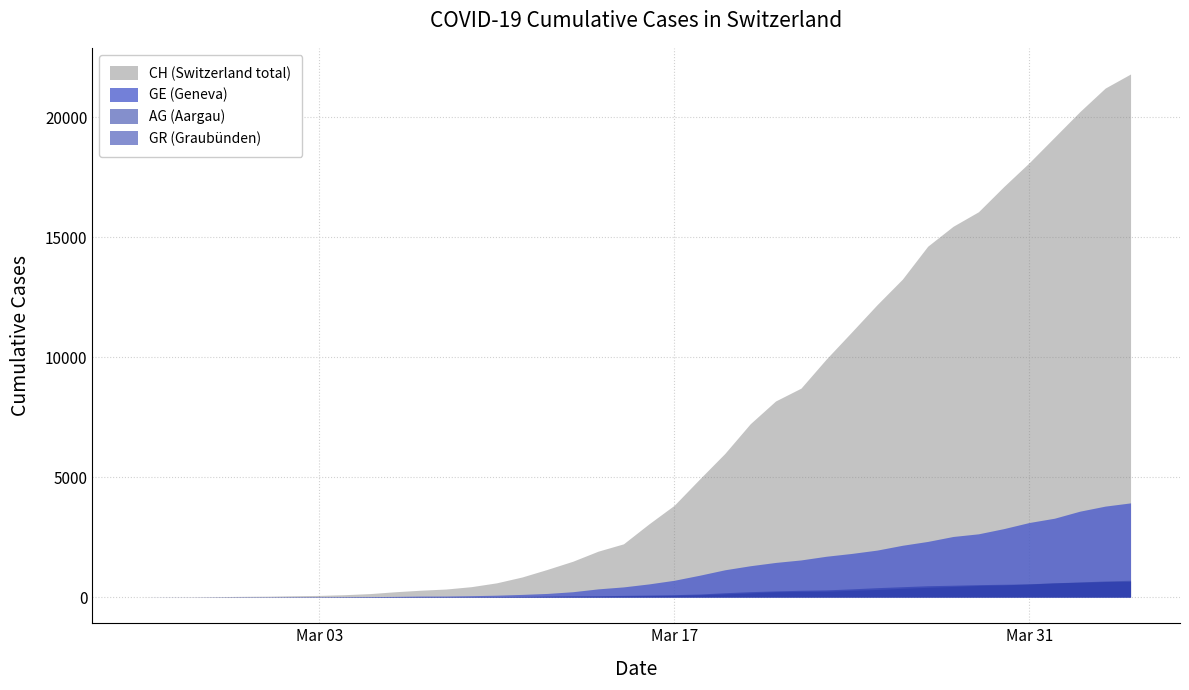

Which has a higher value, 2020-03-21 or 2020-03-29?

2020-03-29